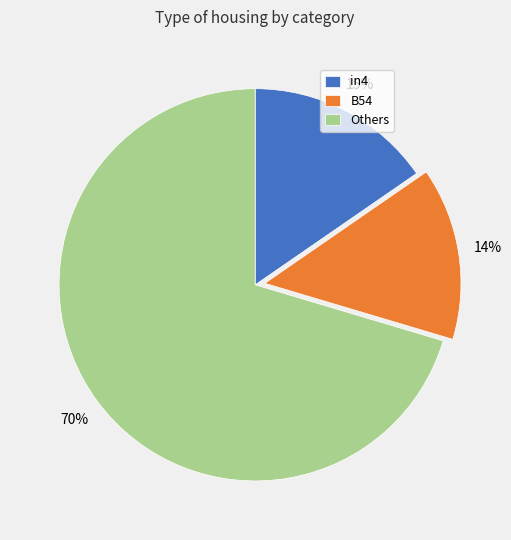

Between Others and B54, which is larger?

Others